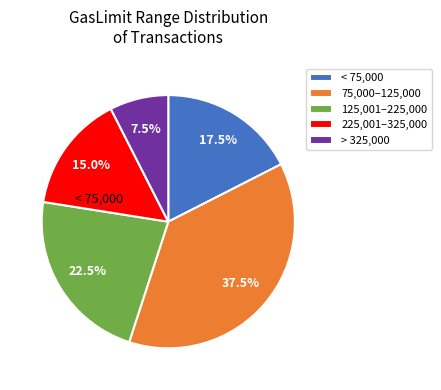

Which category has the biggest portion of the pie?

75,000–125,000